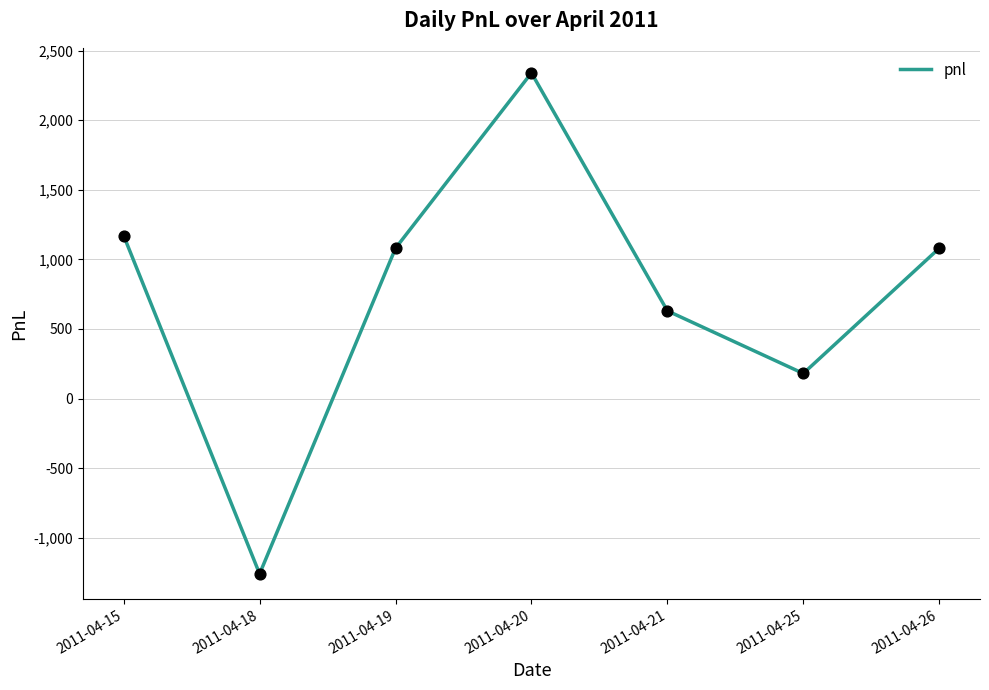

What is the change in value from 2011-04-25 to 2011-04-26?

+900